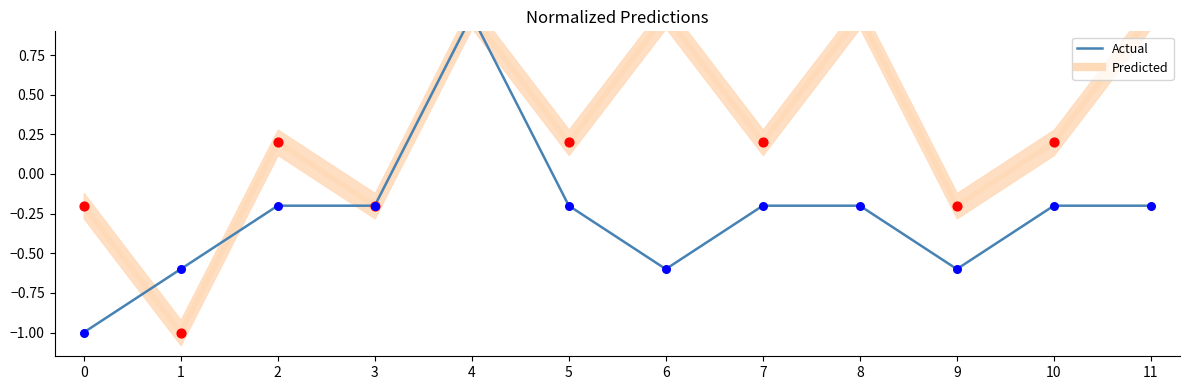

What is the total value across all series at 6?

0.4